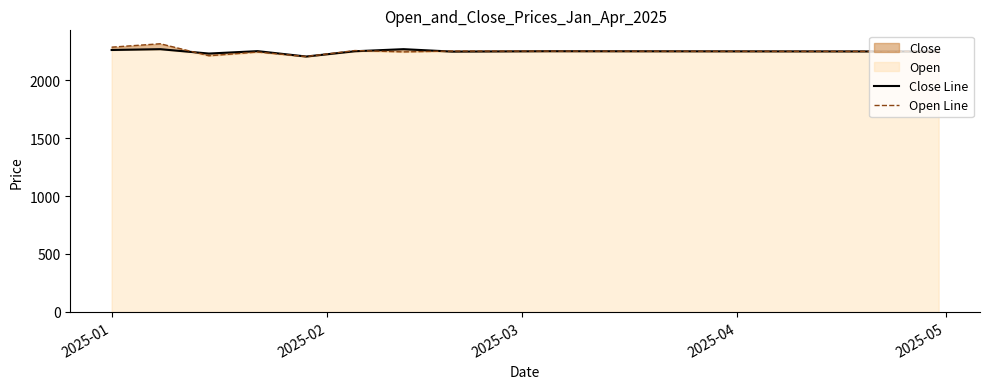

At how many categories does at least one series exceed 2230?

16